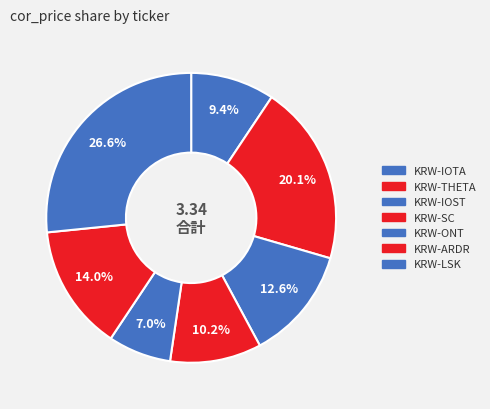

How many segments does this pie chart have?

7